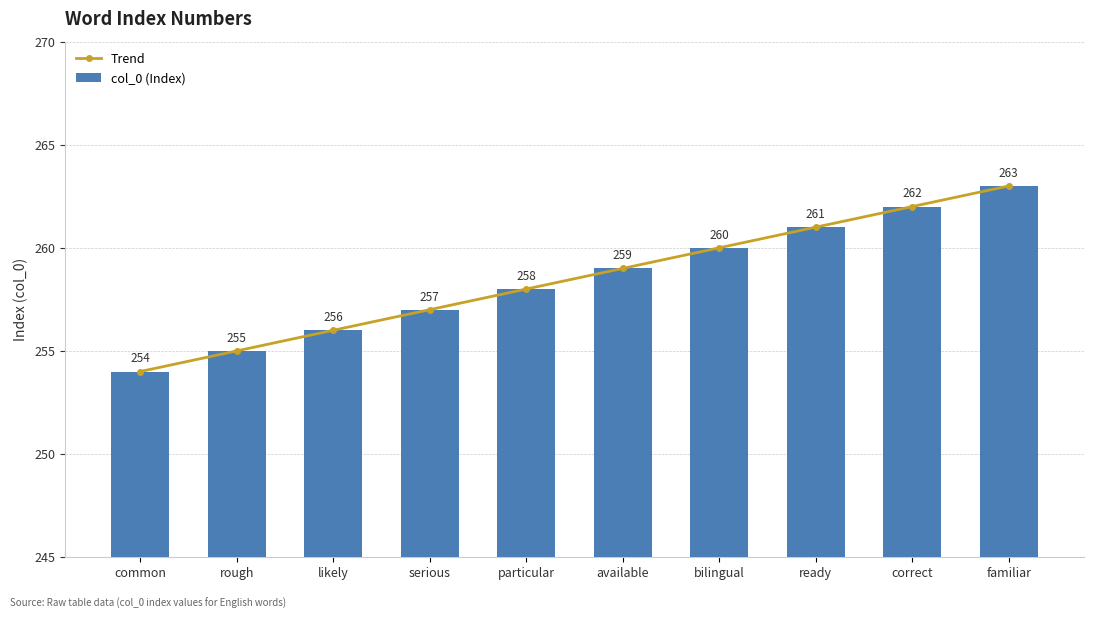

Which category has the lowest value across all series?

common